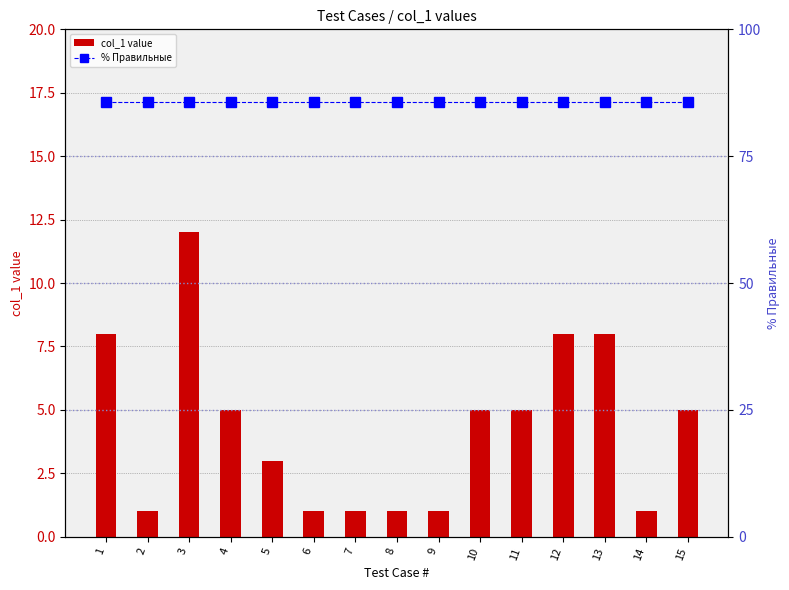

What is the approximate value of col_1 value at 7?

1